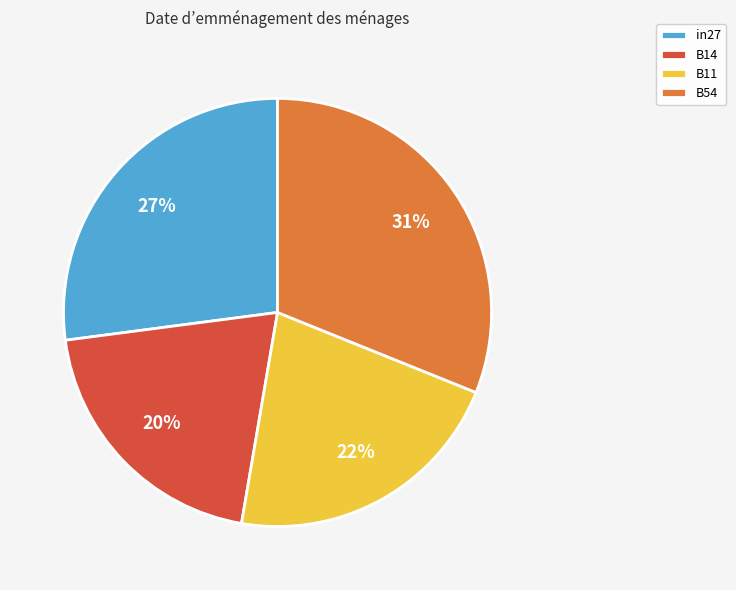

Rank the categories by value from lowest to highest.

B14, B11, in27, B54